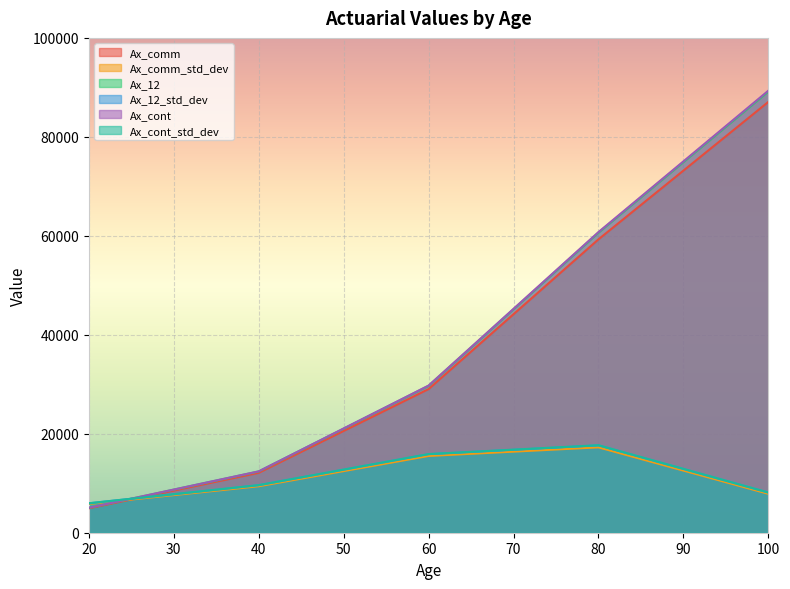

What are all the series names shown in the legend?

Ax_comm, Ax_comm_std_dev, Ax_12, Ax_12_std_dev, Ax_cont, Ax_cont_std_dev